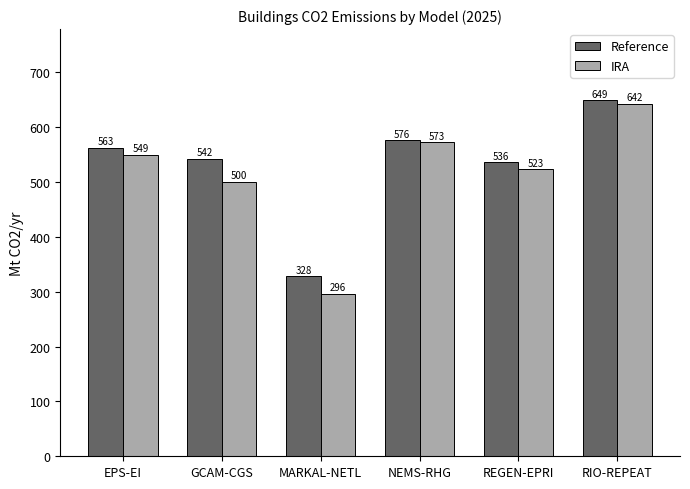

At how many categories does at least one series exceed 537?

4